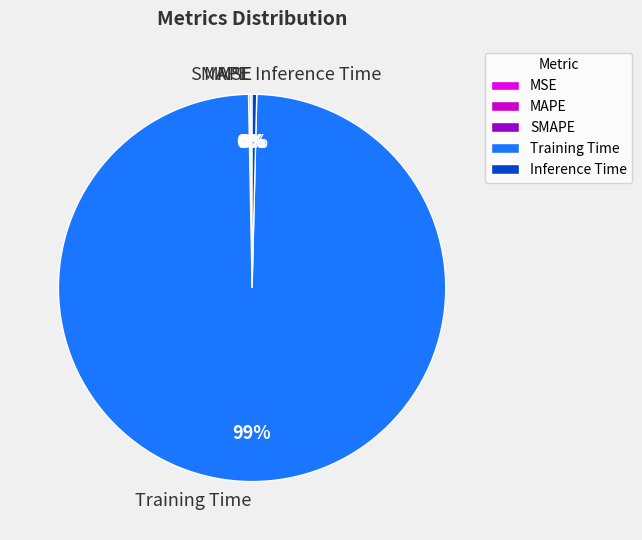

What is the largest slice in the pie chart?

Training Time